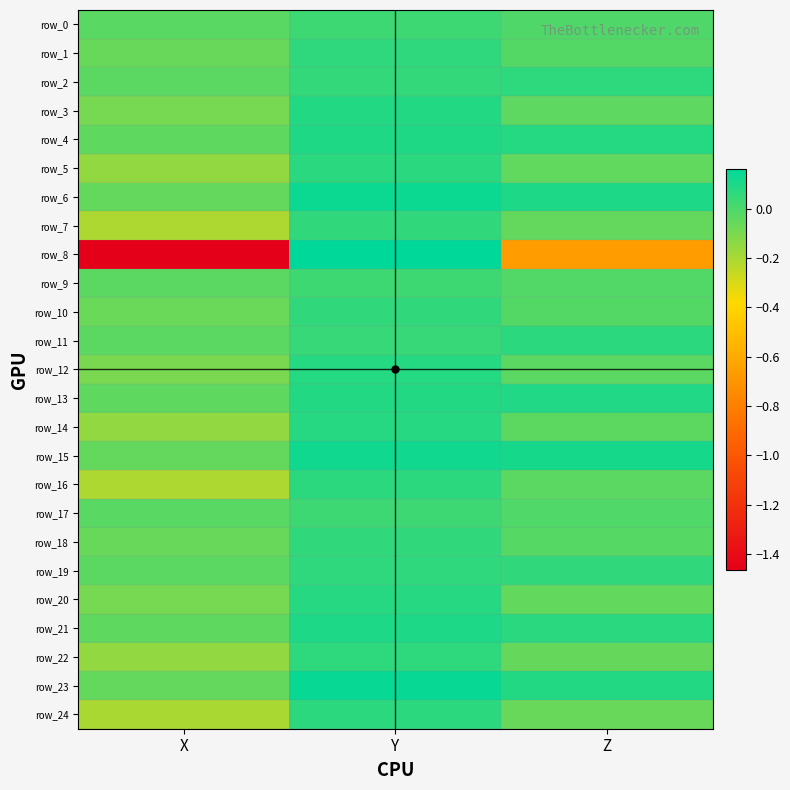

Count the number of data series in this chart.

25